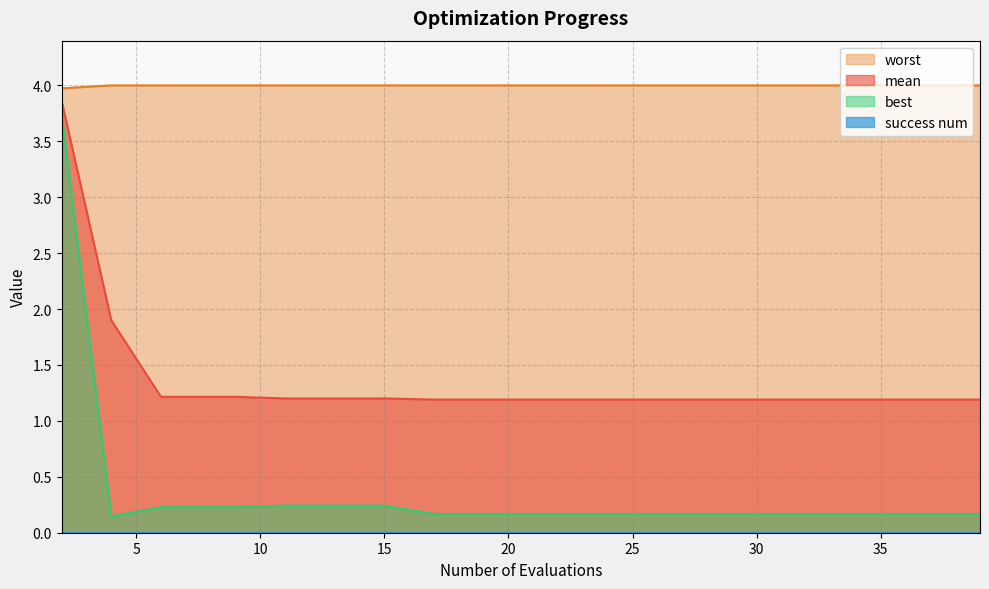

At how many categories does at least one series exceed 2?

20